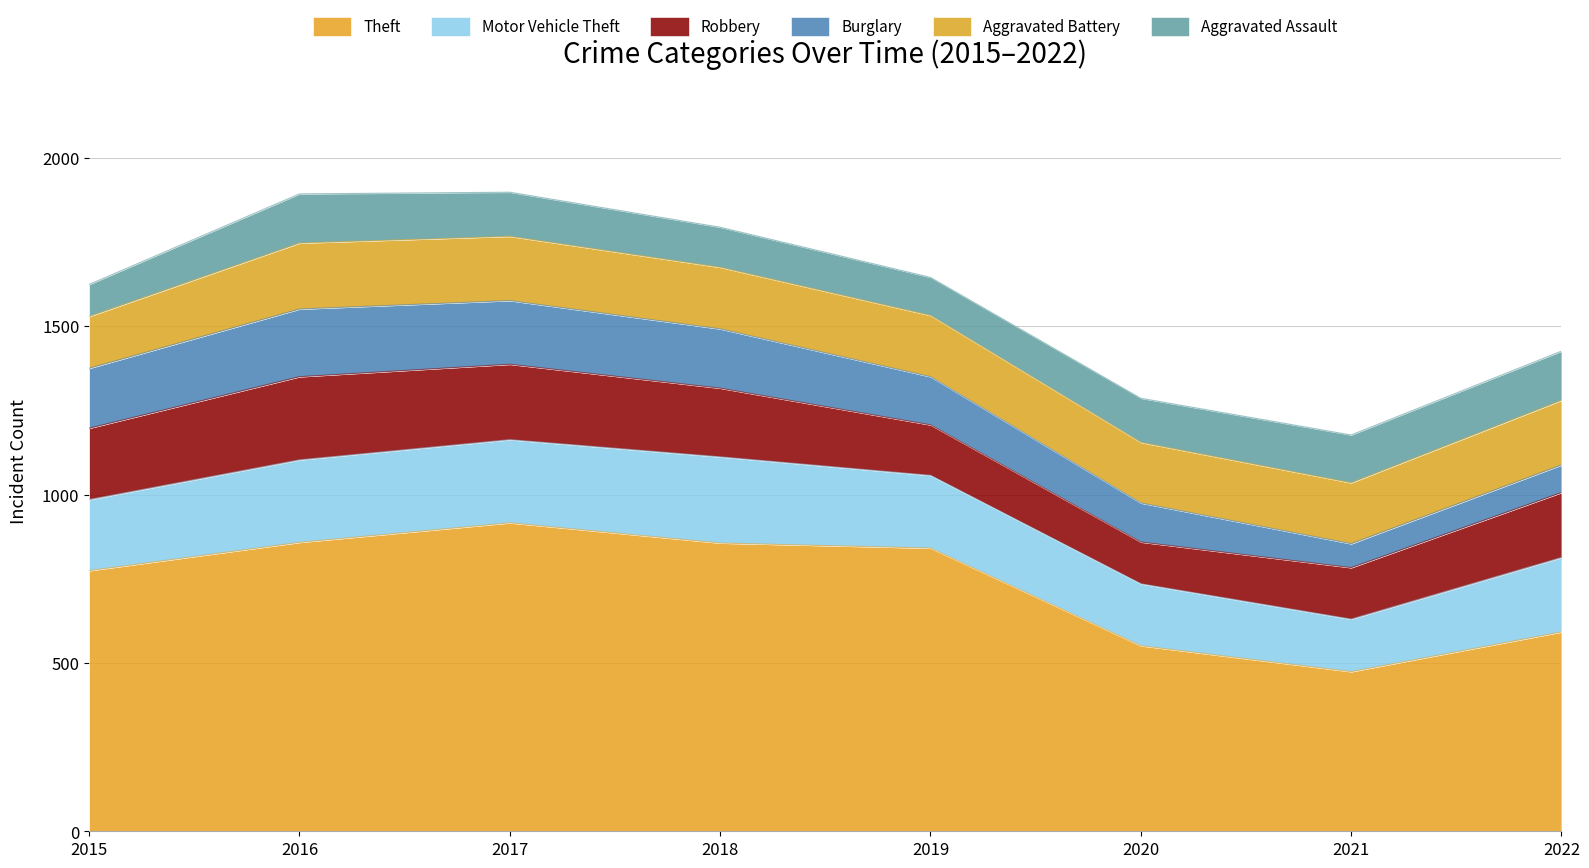

Reading right to left, what are all the values shown in this chart?

Theft: 592	474	551	841	856	916	858	774
Motor Vehicle Theft: 221	156	184	216	256	247	245	211
Robbery: 193	153	124	150	204	224	247	212
Burglary: 82	71	116	143	176	189	201	178
Aggravated Battery: 192	181	180	182	183	191	196	154
Aggravated Assault: 146	142	131	113	119	131	146	95